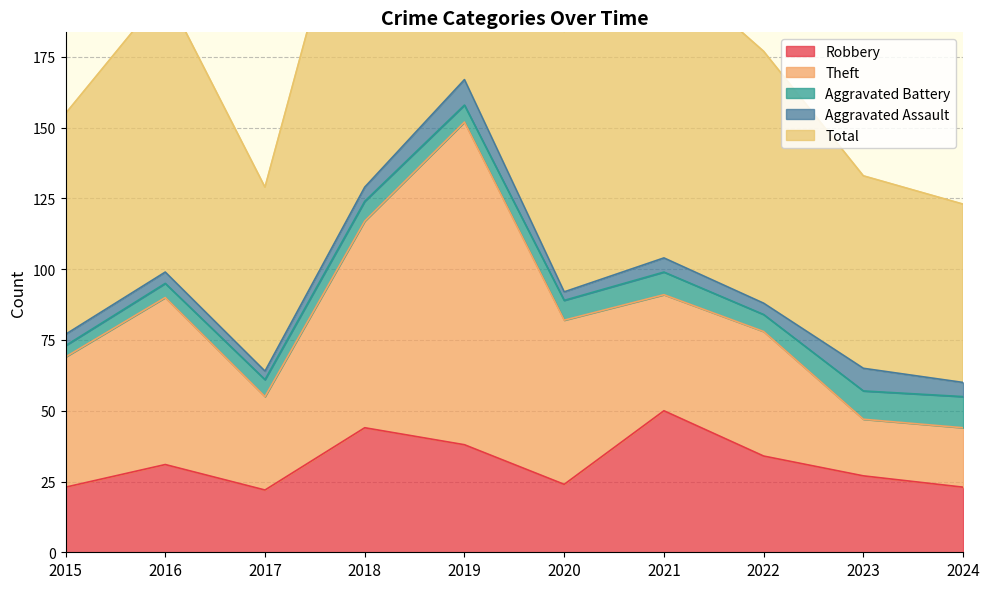

Which has a higher value, 2022 or 2024?

2022